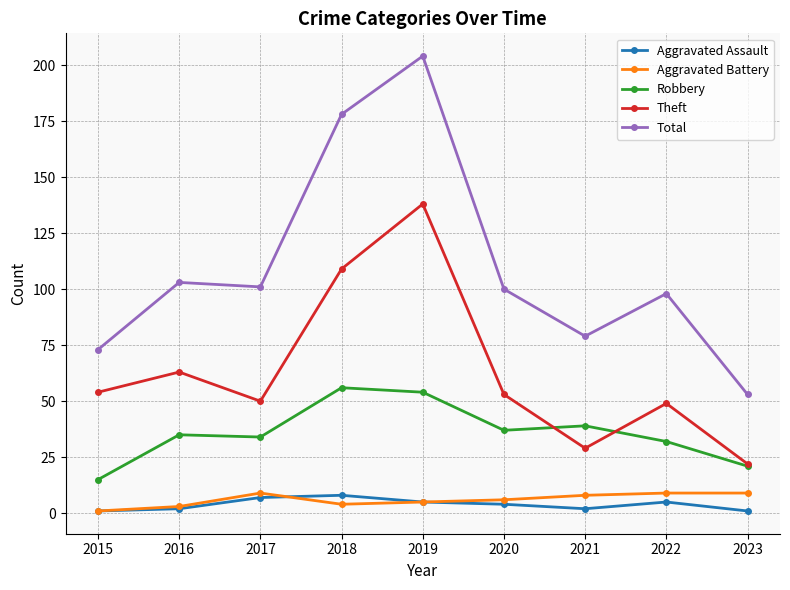

What is the value of the Robbery point at the 4th from the left?

56